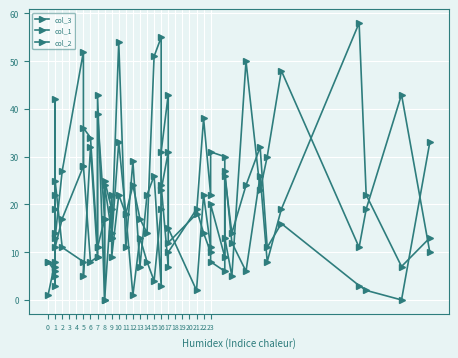

Where is the first local maximum for col_3?

1